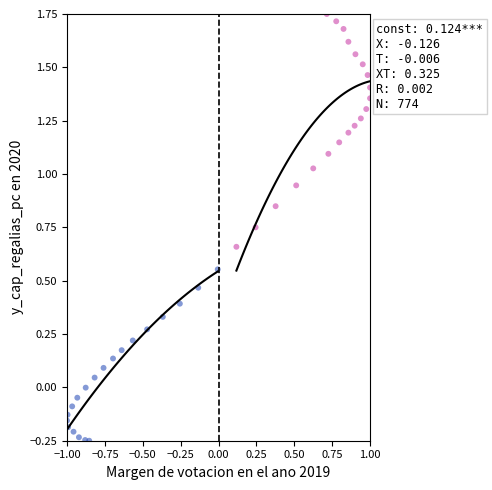

What is the range of Y values (max minus min)?

2.0